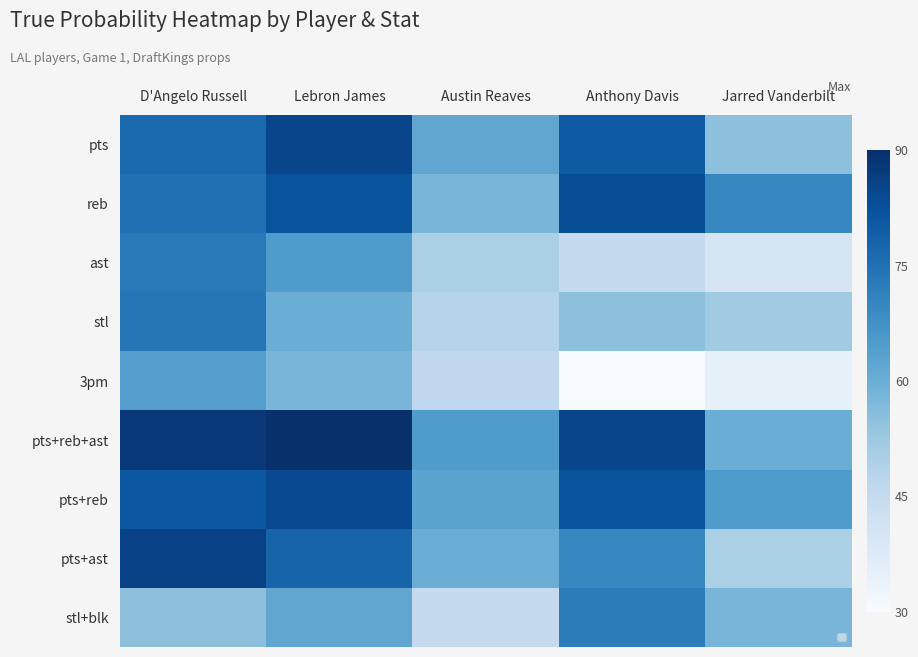

How many distinct data groups are displayed?

9